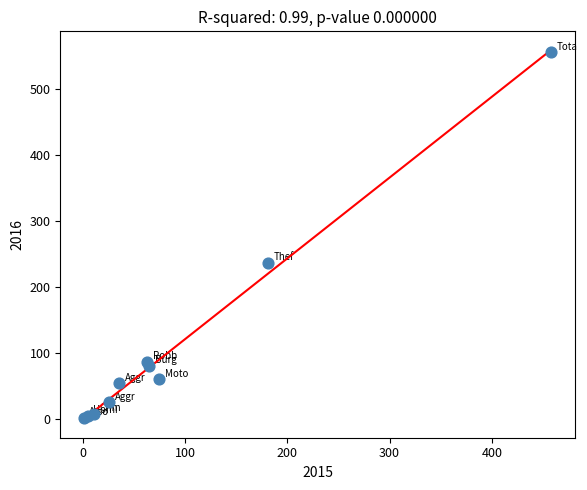

What Y value in the scatter plot is closest to 278?

237